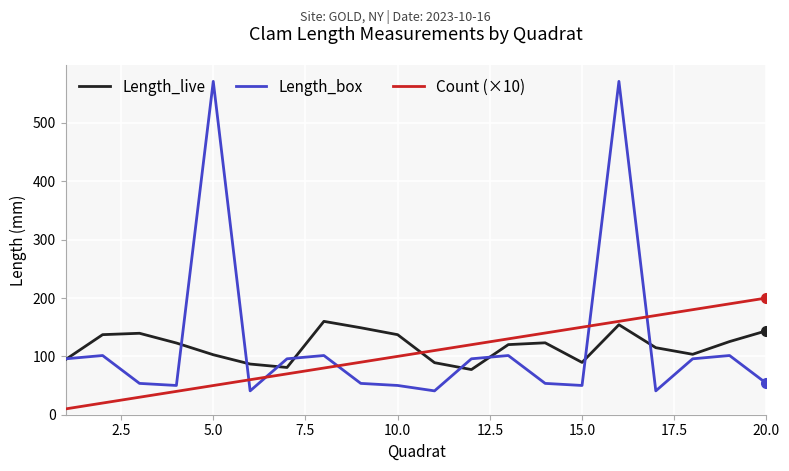

What is the highest value of the Length_live series?

160.0